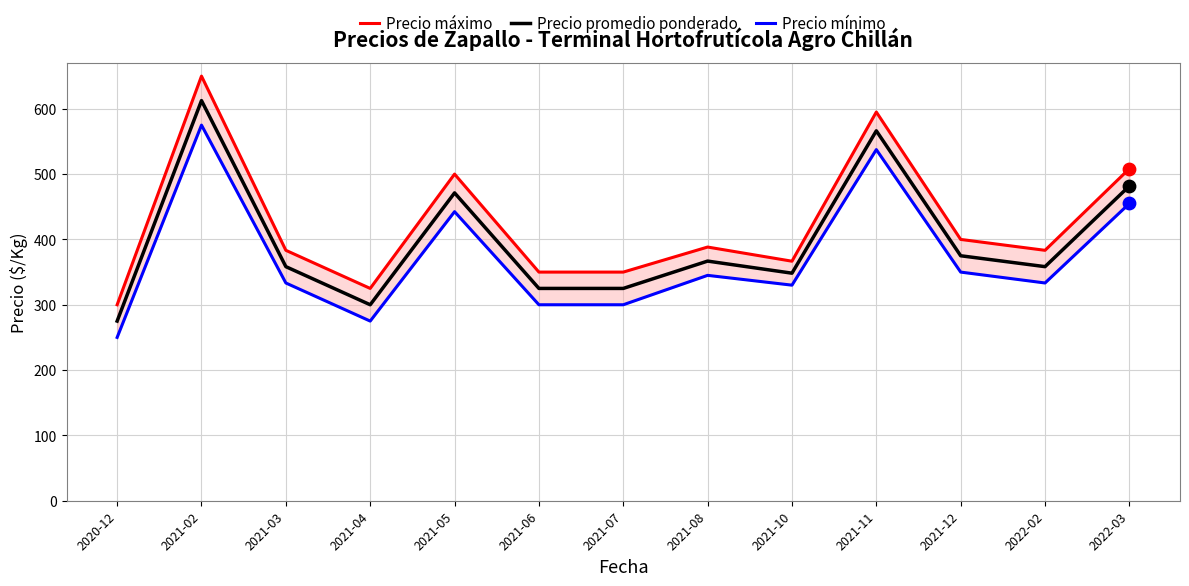

Which series reaches the minimum Y coordinate?

Precio mínimo